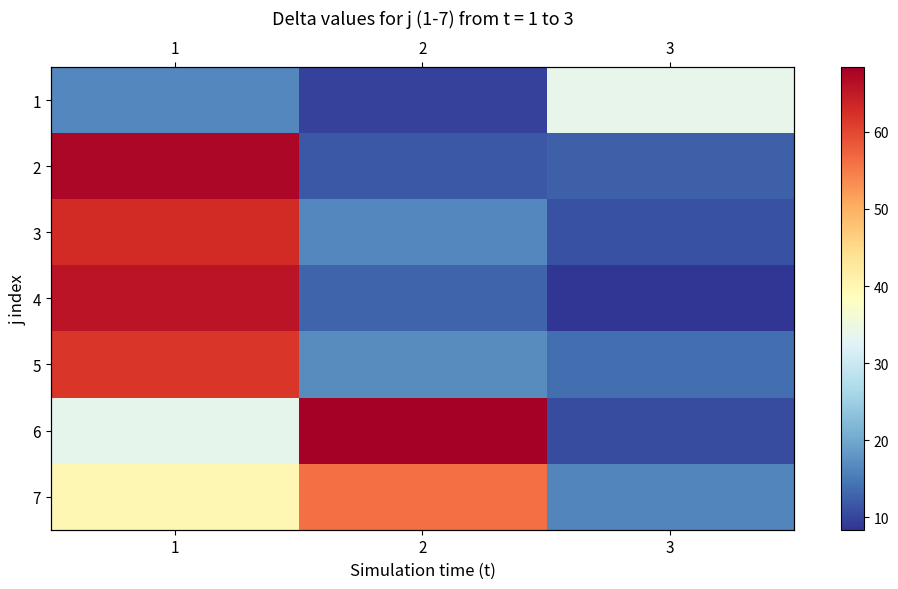

Is it true that 7 equals 40.0 at 1?

True